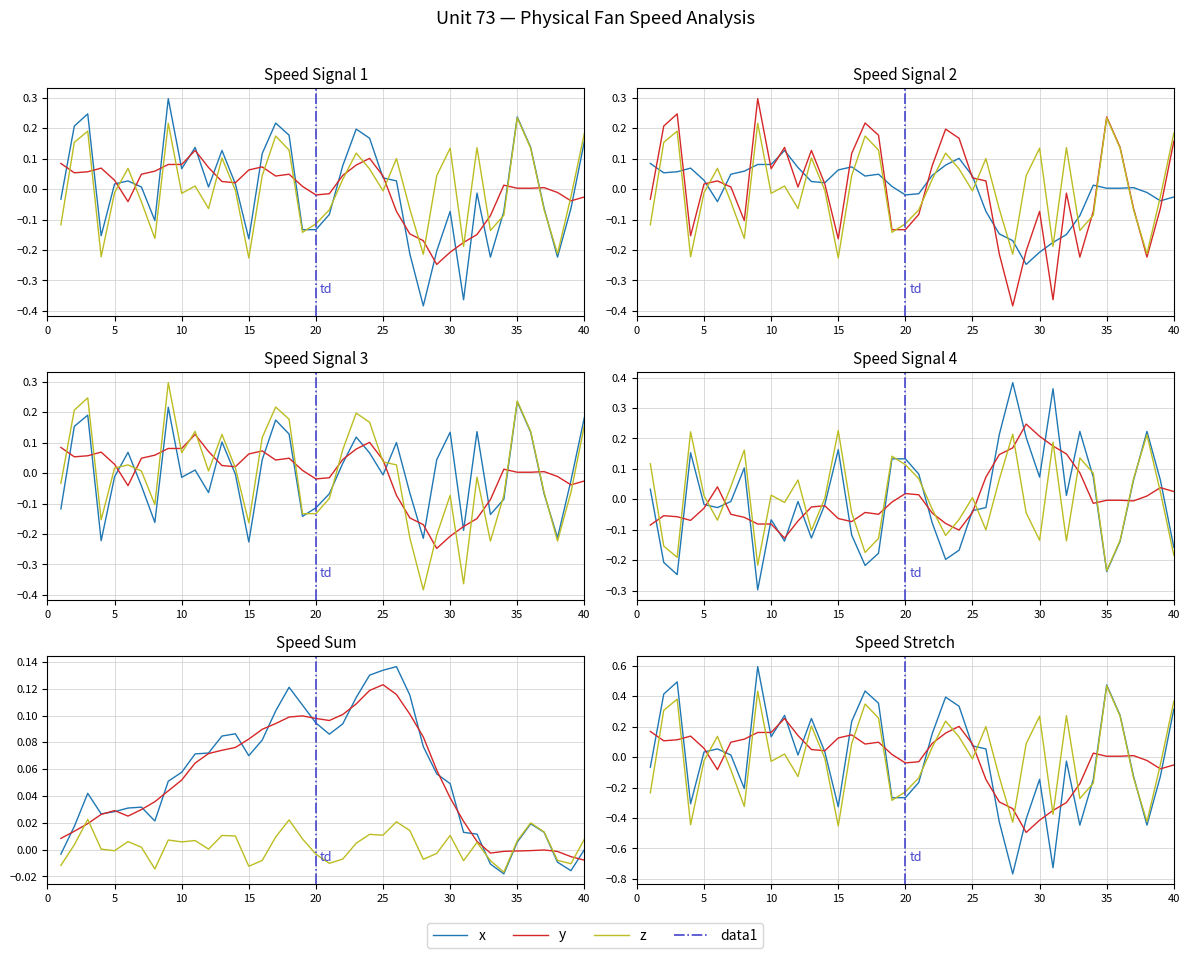

The value at 32 is -0.3. True or false?

False